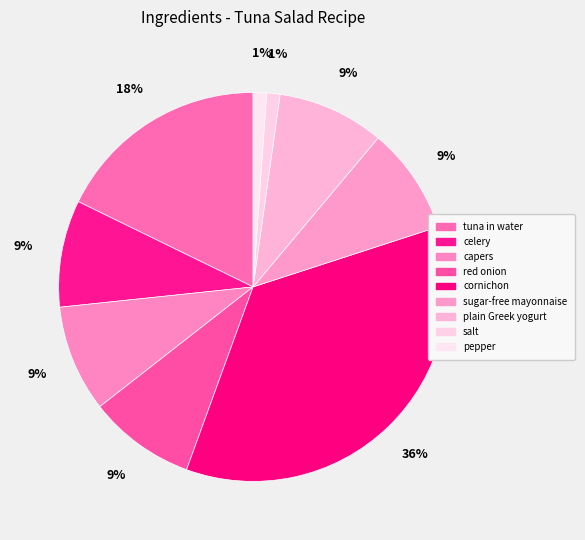

Does sugar-free mayonnaise account for over 50% of the chart?

No